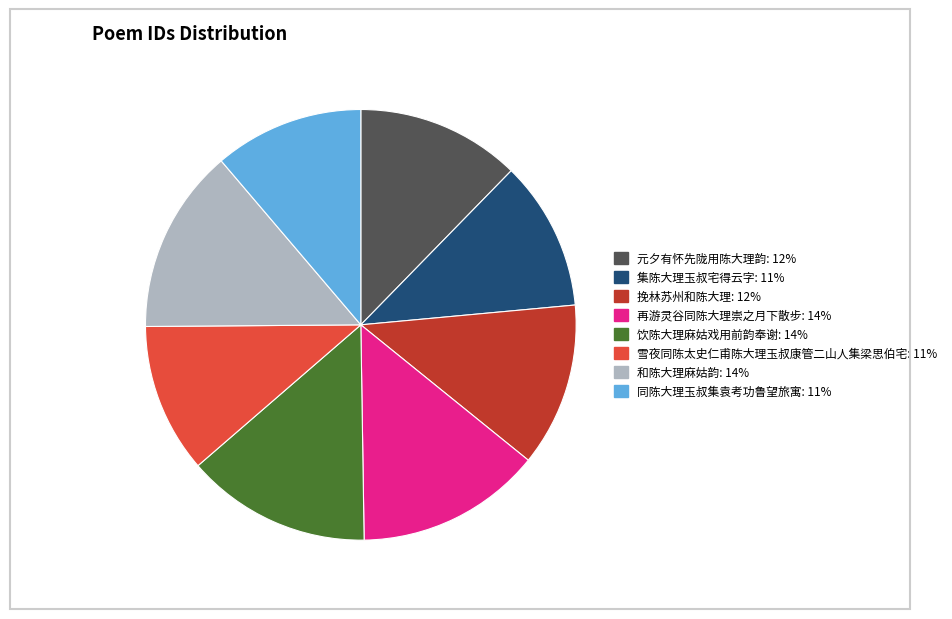

Between 和陈大理麻姑韵 and 同陈大理玉叔集袁考功鲁望旅寓, which is larger?

和陈大理麻姑韵